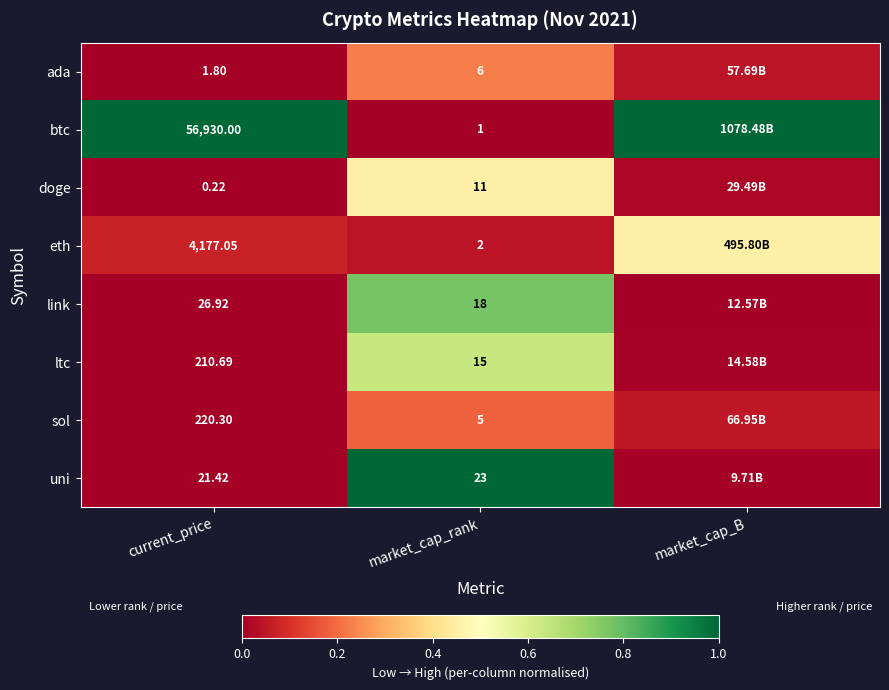

At market_cap_rank, list the series in order from largest to smallest.

uni, link, ltc, doge, ada, sol, eth, btc